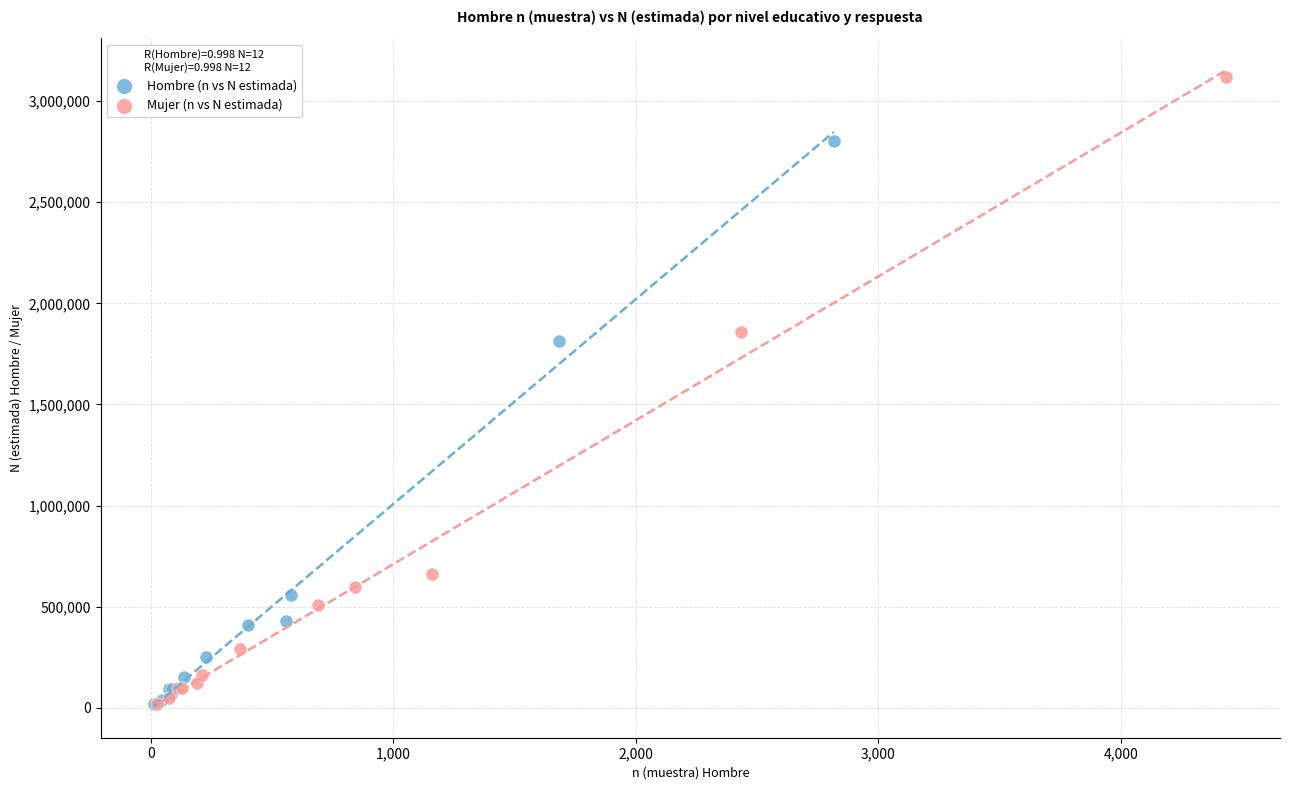

Which series contains the highest Y value?

Mujer (n vs N estimada)